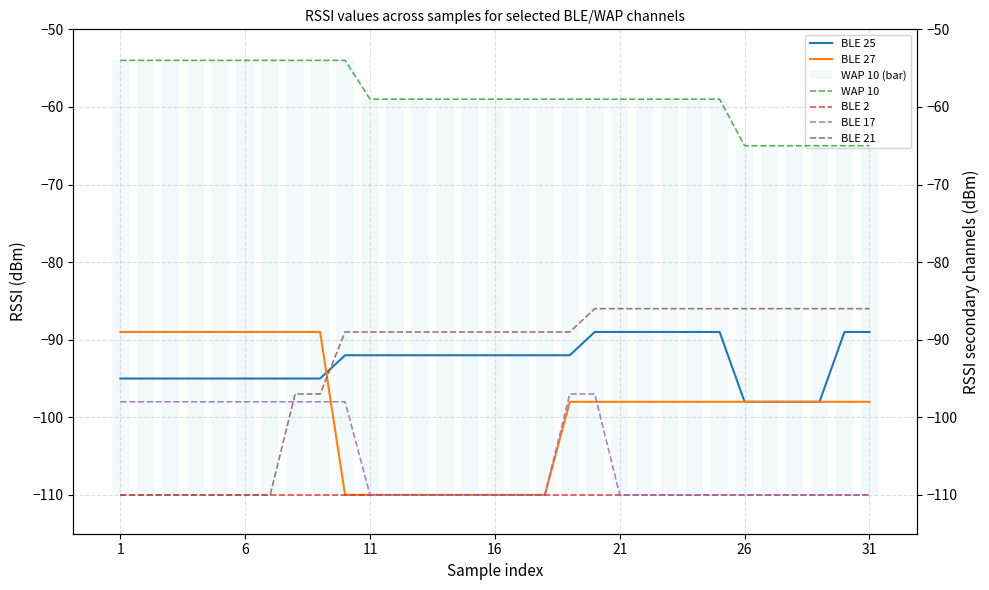

What is the maximum value for BLE 27?

-89